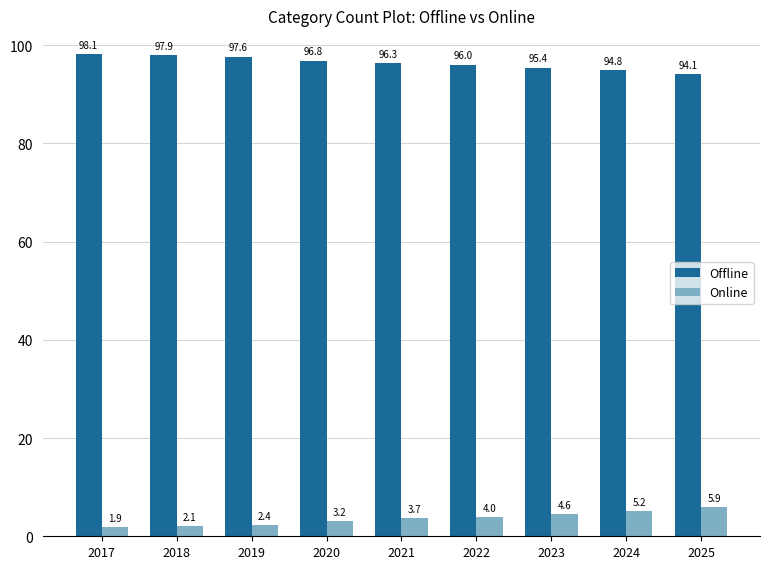

True or false: Offline has a value of 96.8 at 2020.

True